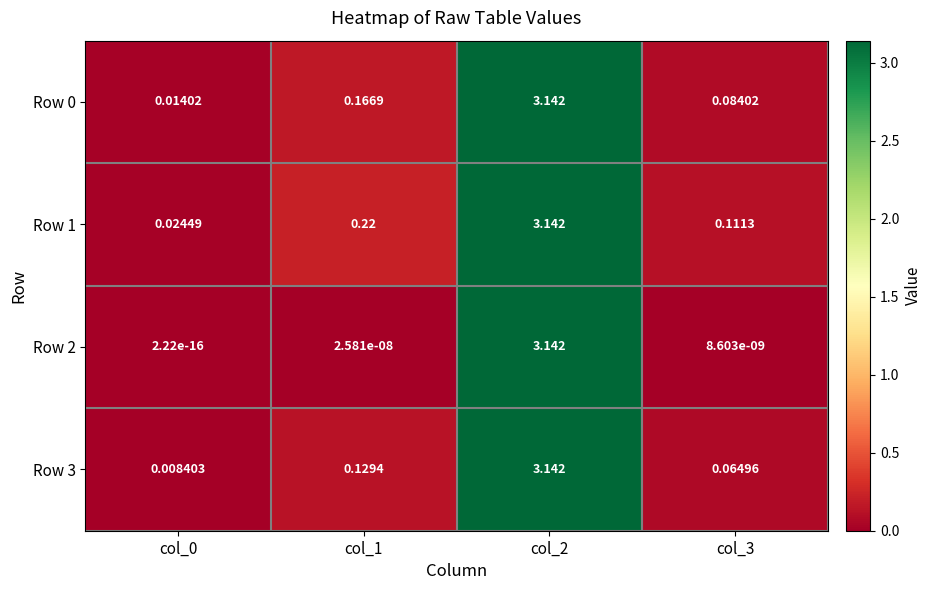

At which category does the chart reach its peak across all series?

col_2